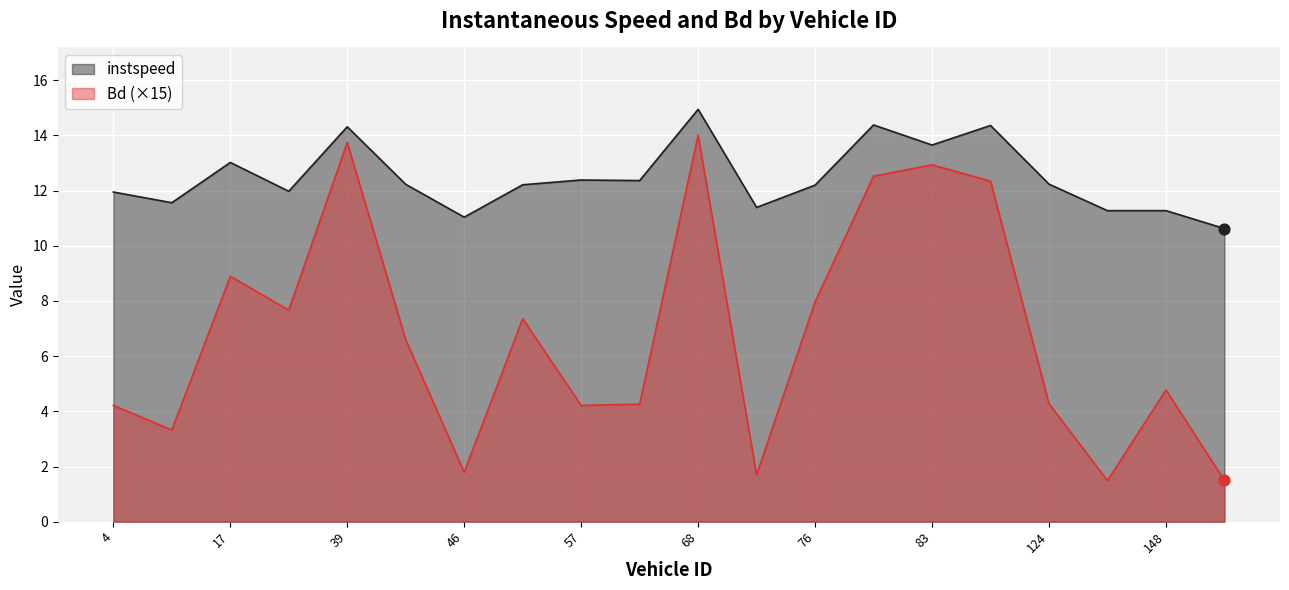

What is the total value across all series at 148?

16.1